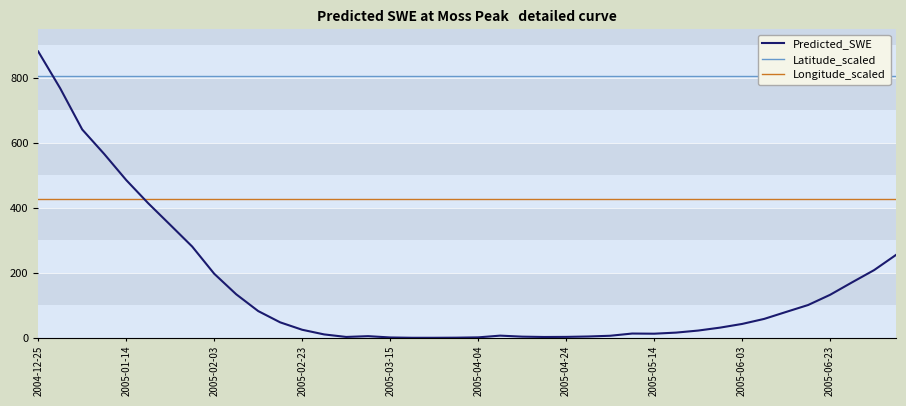

True or false: Longitude_scaled and Predicted_SWE cross at least once.

True